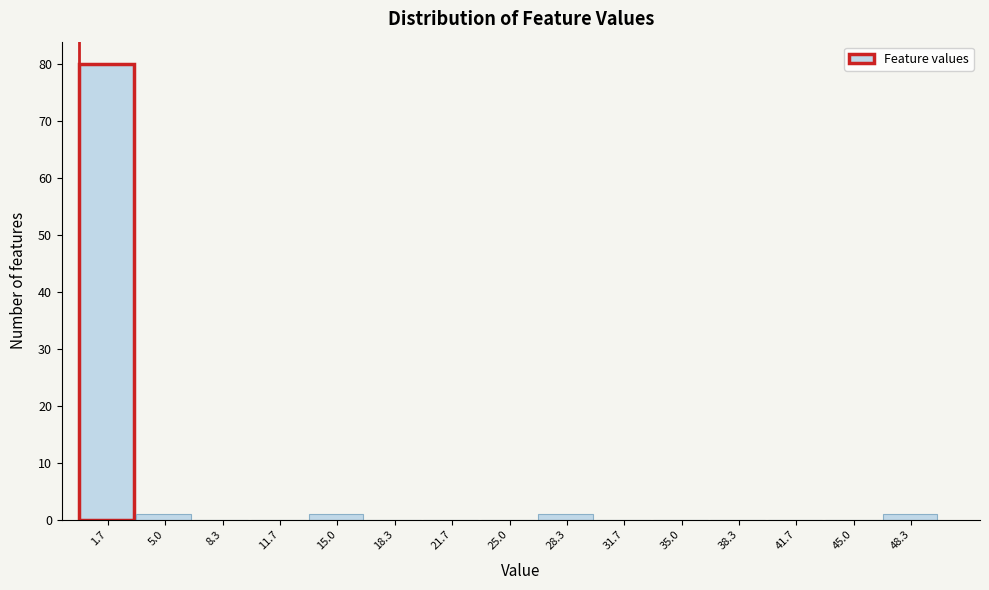

How tall is the bar that spans 3.5 to 6.5 on the x-axis? Neither the bar edges nor the heights are printed on the chart, so give them approximately, as read against the axes.

1